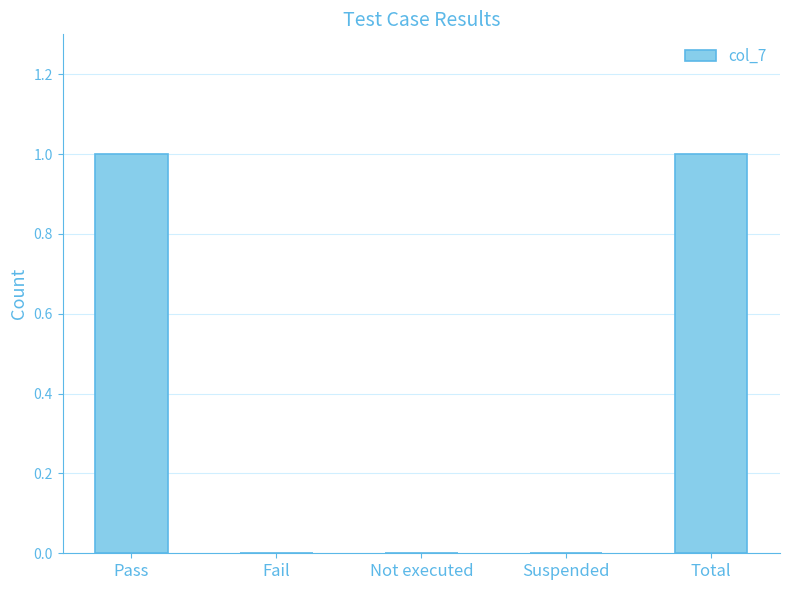

The value at Suspended is 0. True or false?

True